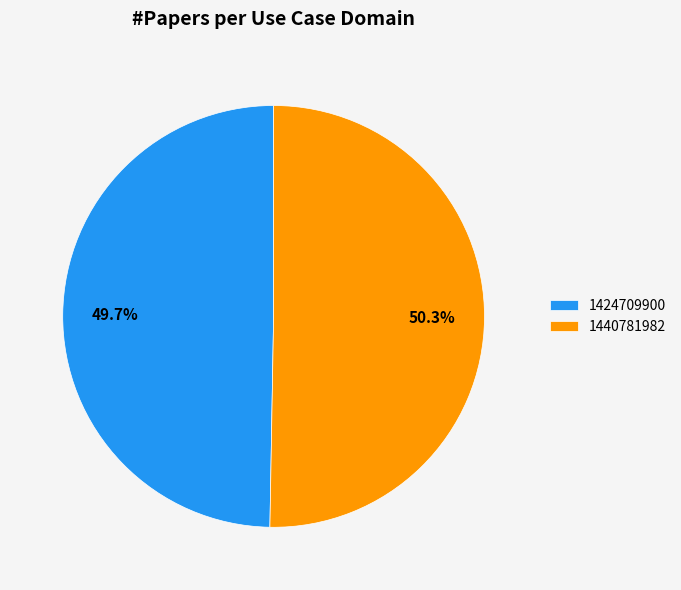

Which slice represents more than half of the pie?

1440781982